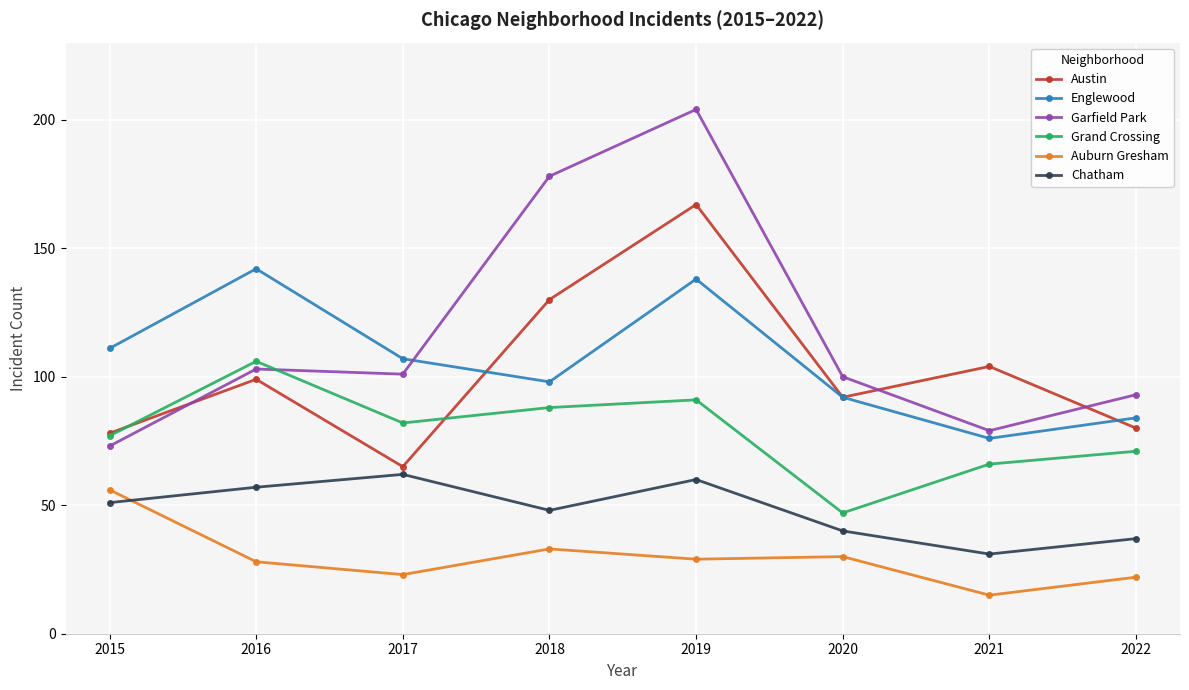

Is the value of Auburn Gresham at 2020 greater than the value of Austin at 2018?

No